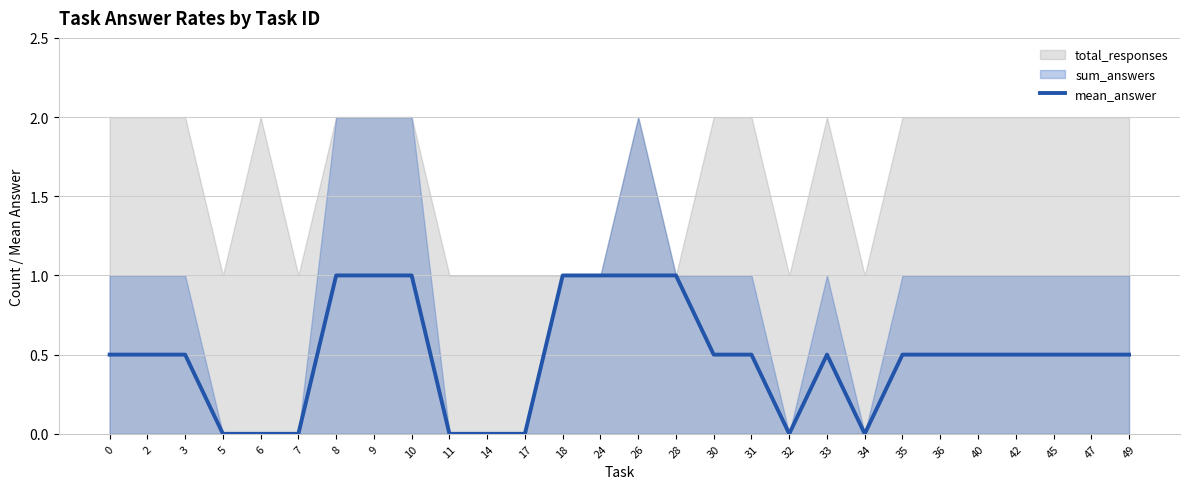

Is it true that the value at 35 is 0.5?

True